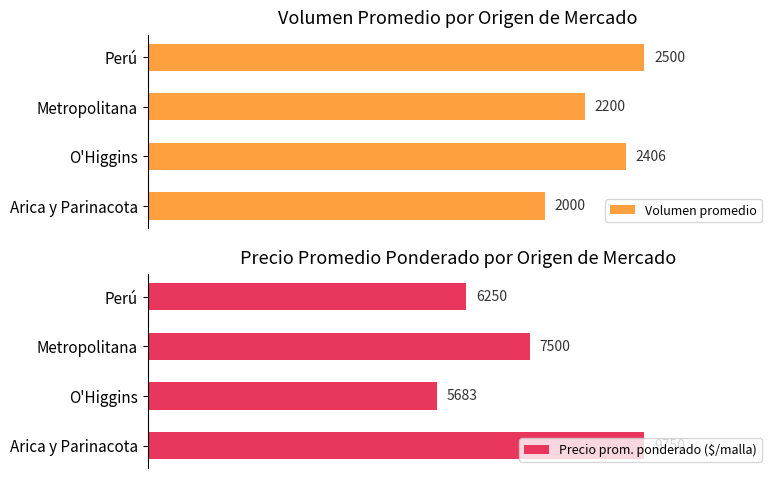

Which series changed the most between Arica y Parinacota and Perú?

Precio prom. ponderado ($/malla)